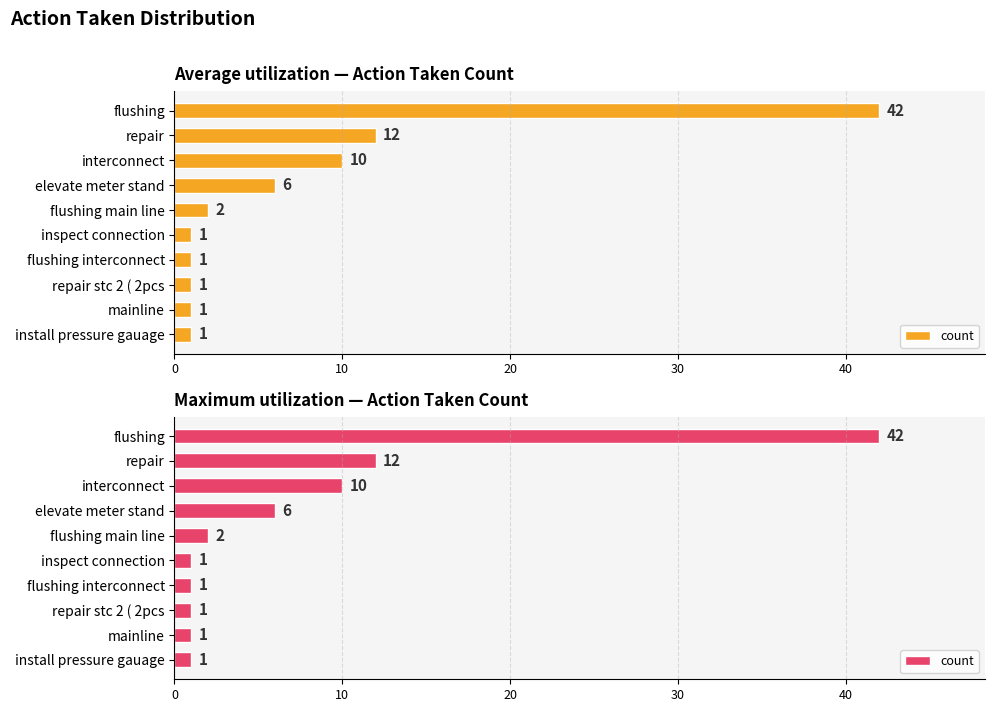

Does the chart contain any negative values?

No